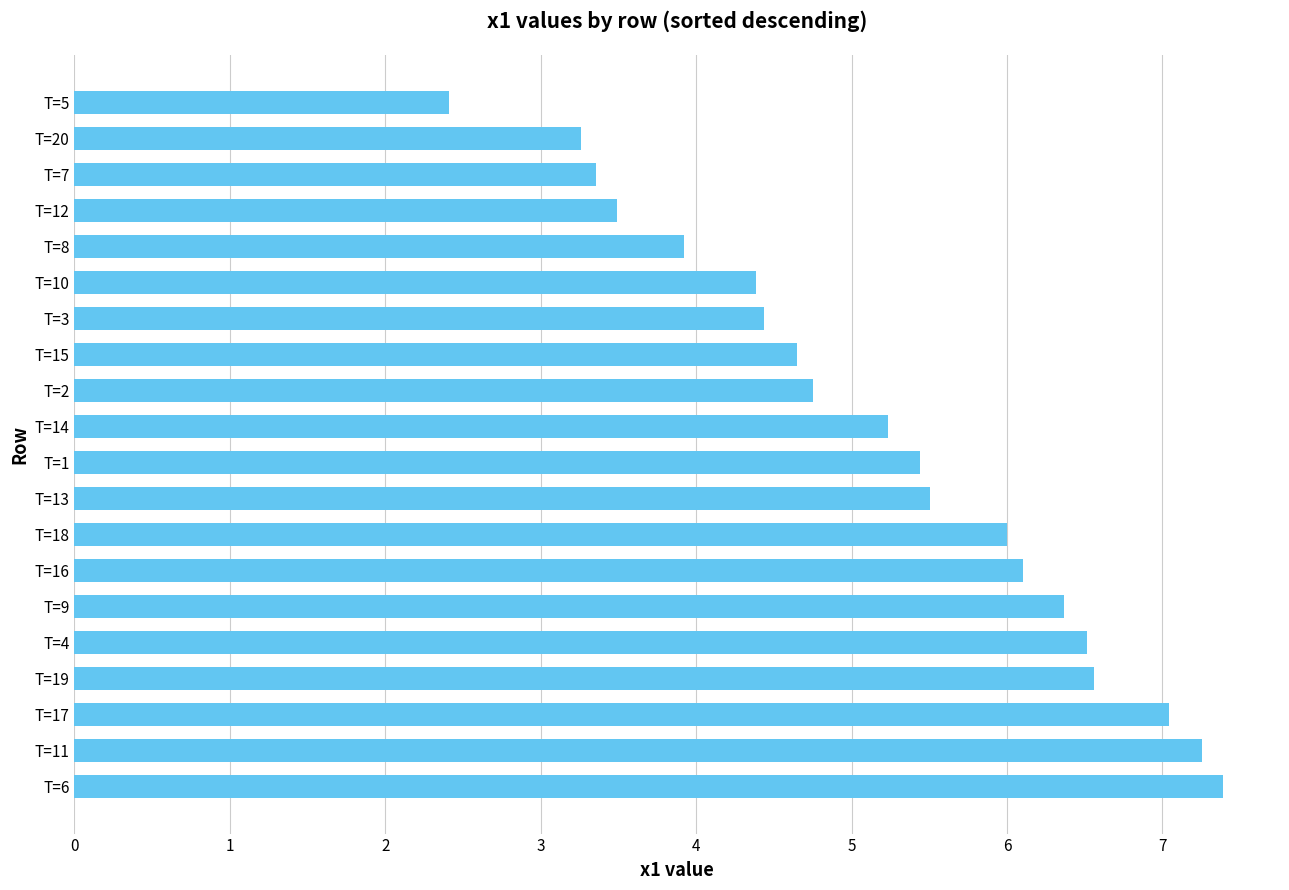

The value at T=5 is 4.3. True or false?

False